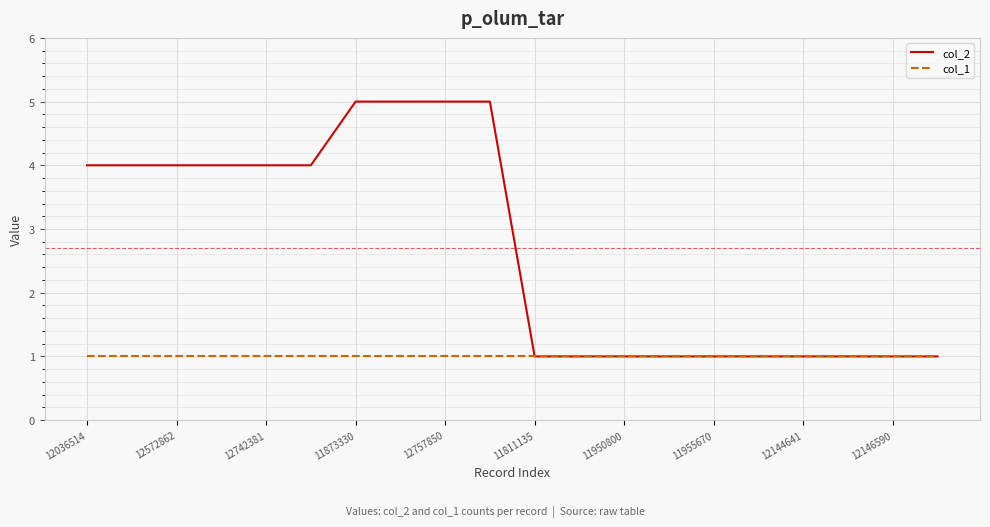

Which series has the largest total across all categories?

col_2